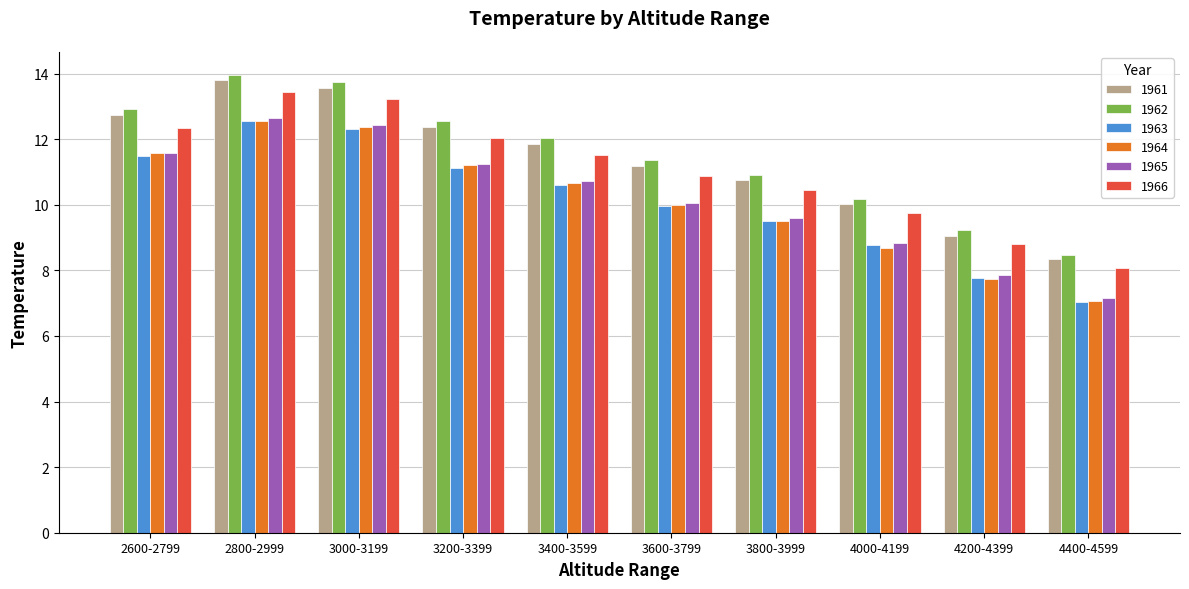

Are the bars horizontal?

No